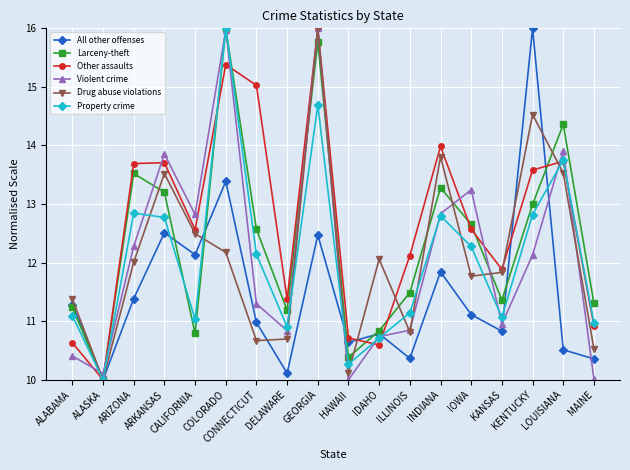

What is the label of the 16th point from the left?

KENTUCKY